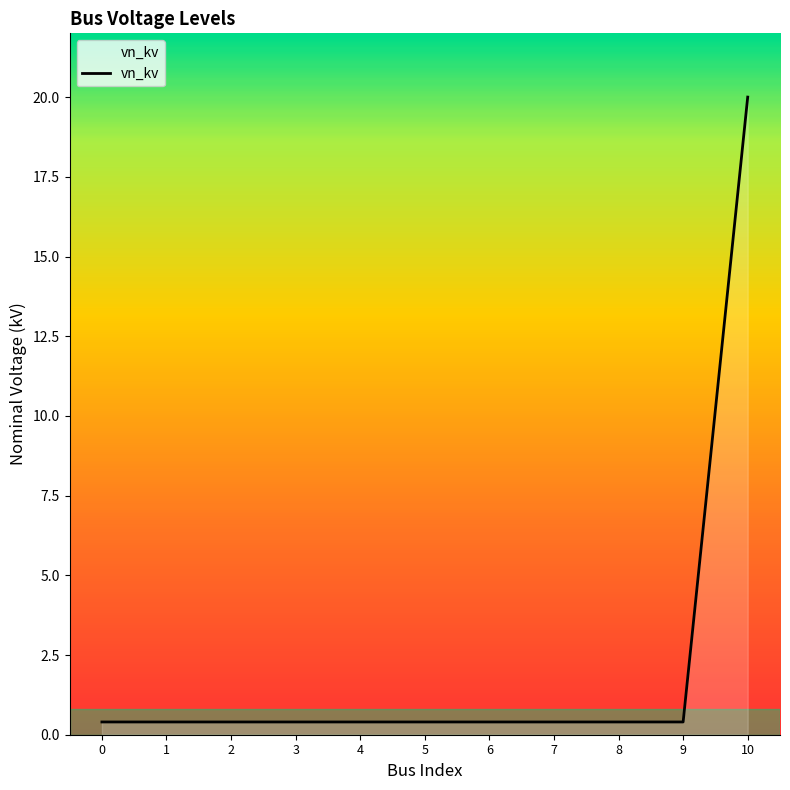

What is the difference between the maximum and minimum values?

19.6